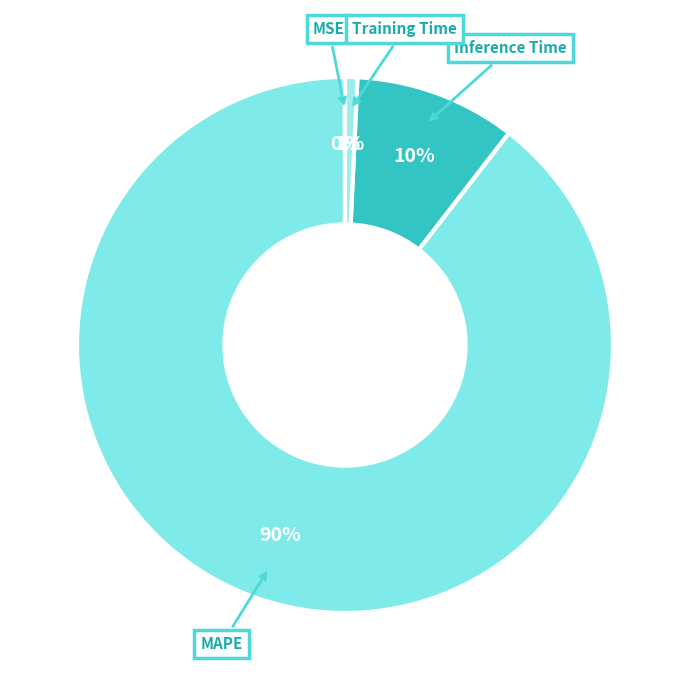

The MAPE slice represents 83% of the pie. True or false?

False